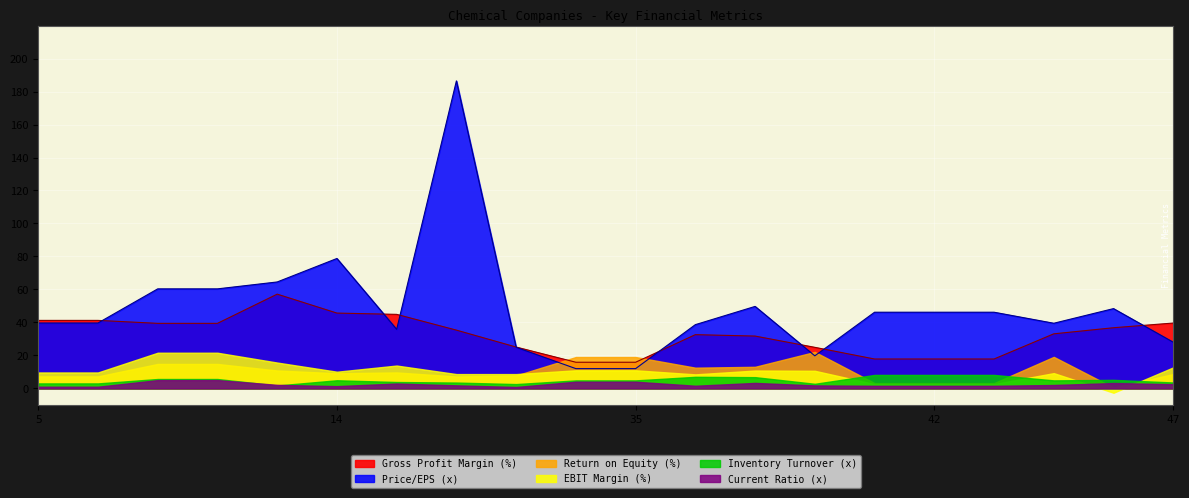

Read the EBIT Margin (%) value at 47.

12.8